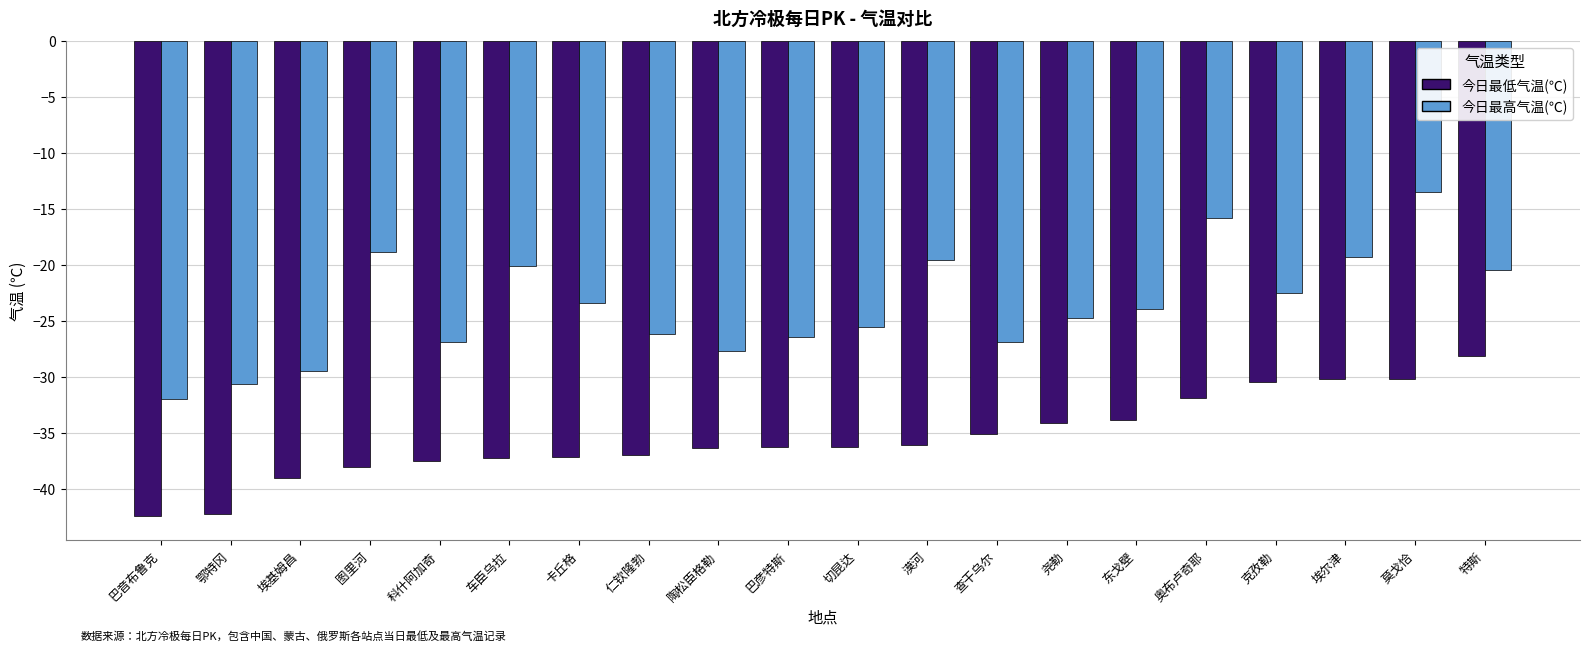

At which label is 今日最高气温(℃) closest to -22?

克孜勒